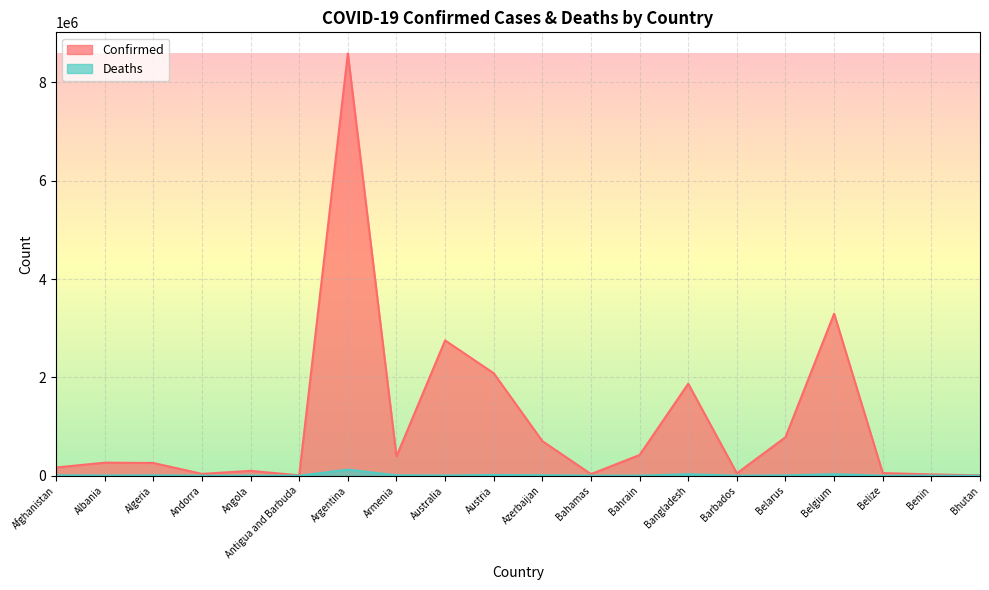

What is the sum of all Deaths values?

245081